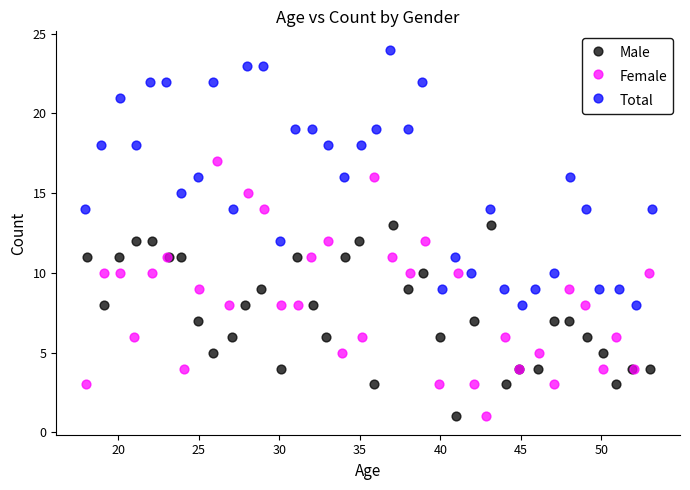

What are all the series names shown in the legend?

Male, Female, Total